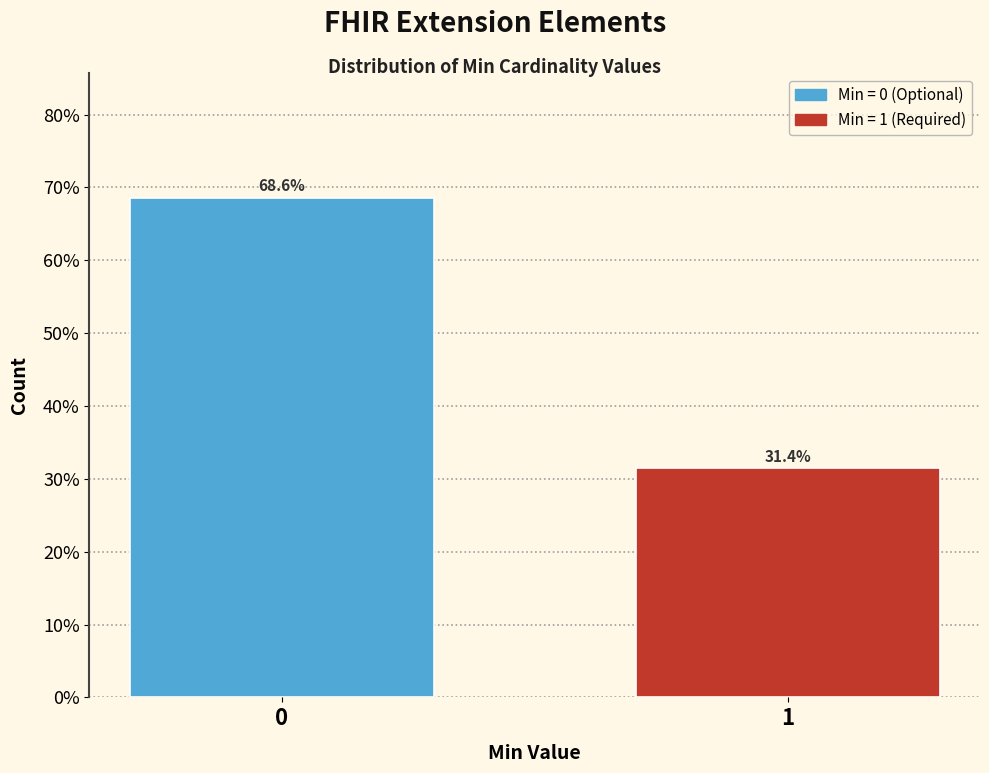

Reading right to left, transcribe all the data shown in this chart.

31.4	68.6